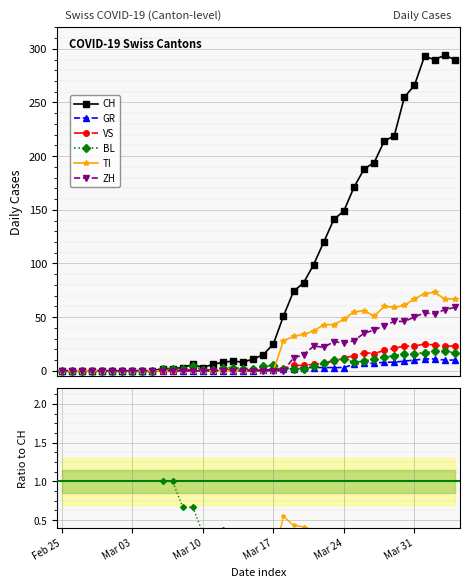

What is the label of the 2nd point from the left?

Mar 03